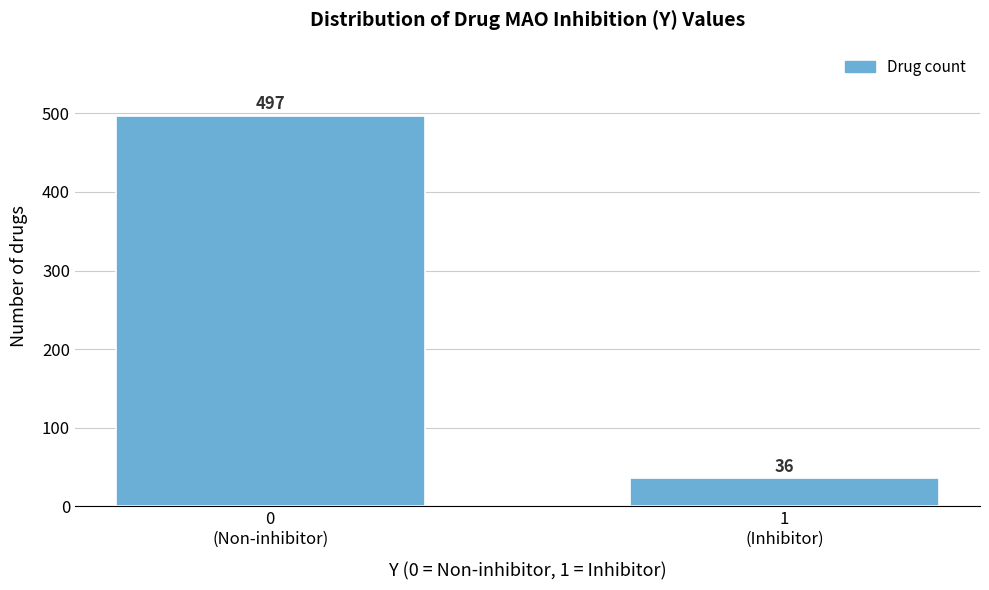

Reading right to left, transcribe all the data shown in this chart.

36	497